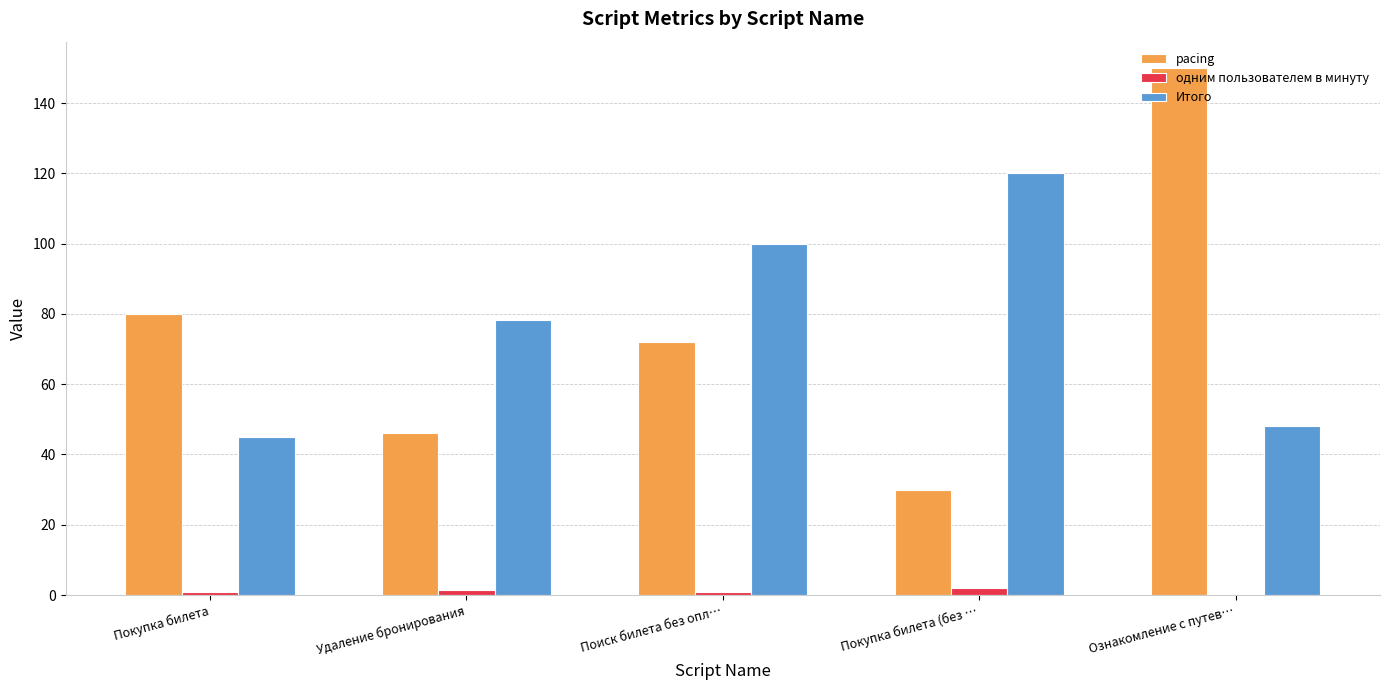

Which series has the largest total across all categories?

Итого